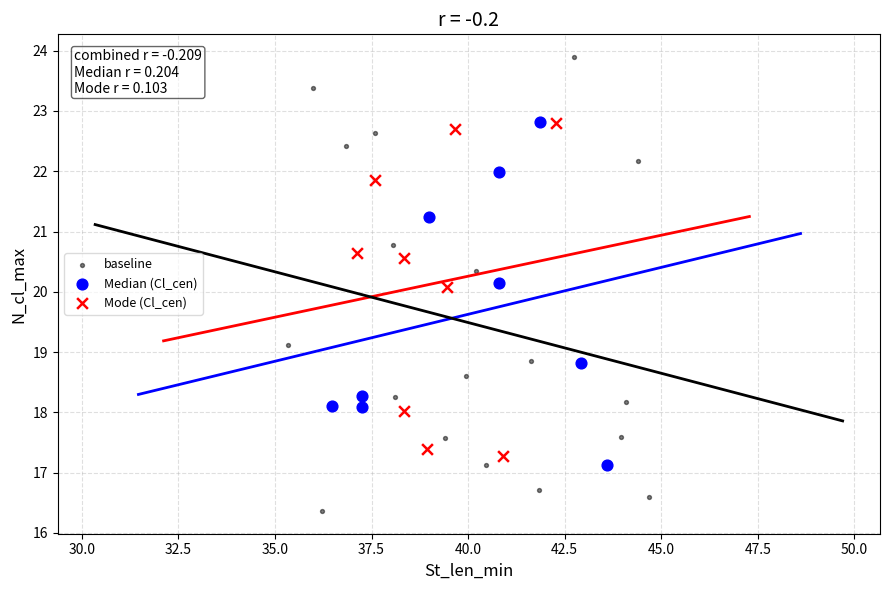

What are all the series names shown in the legend?

baseline, Median (Cl_cen), Mode (Cl_cen)